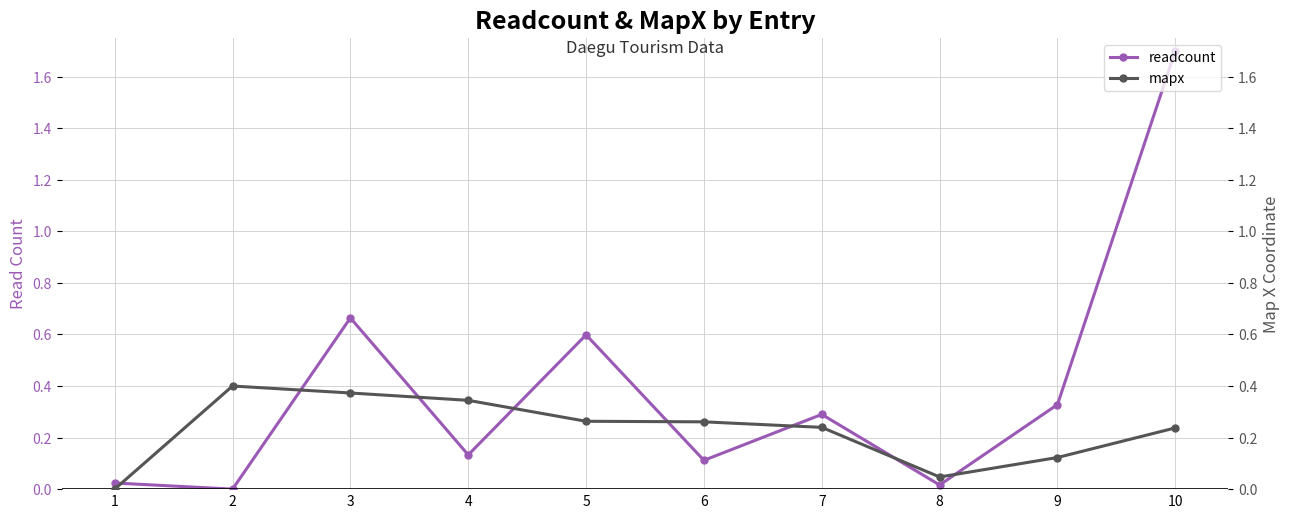

List the series in order of their overall mean, lowest first.

mapx, readcount